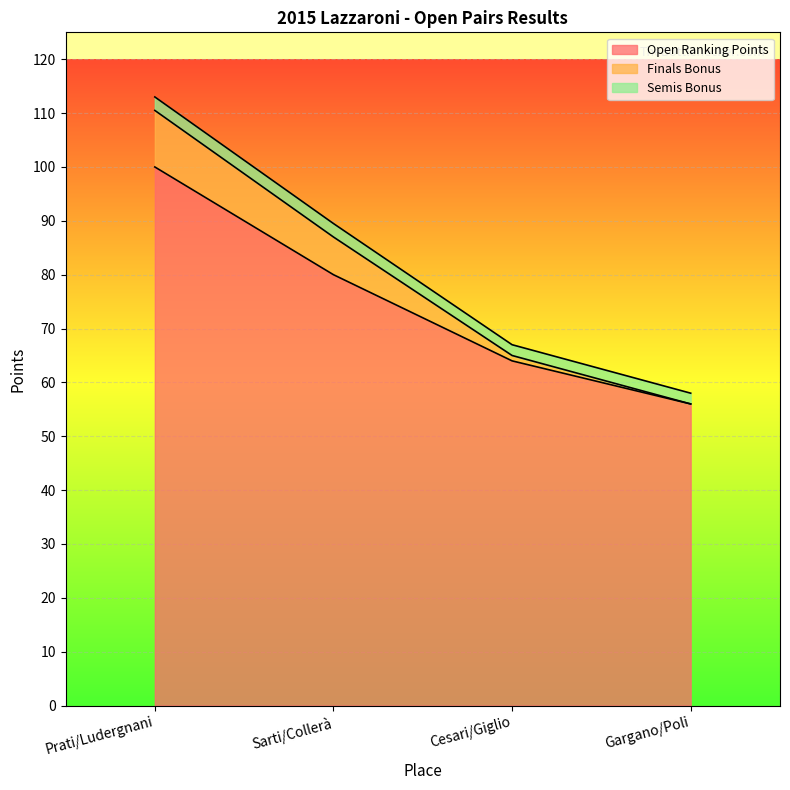

Where is Open Ranking Points nearest to the value 78?

Sarti/Collerà